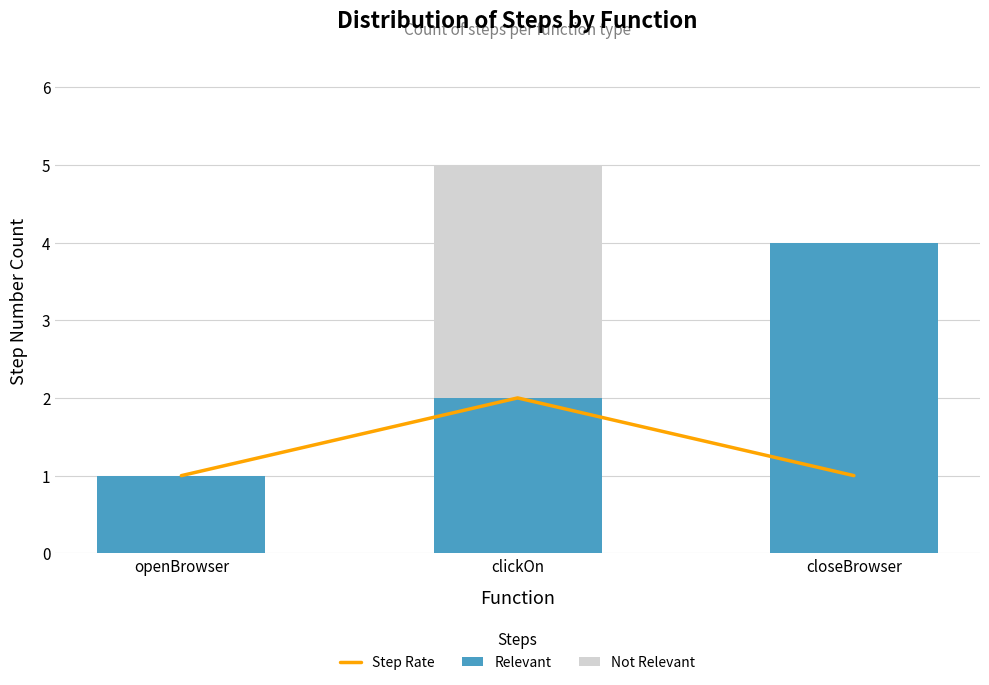

What is the spread (max minus min) of values at openBrowser?

1